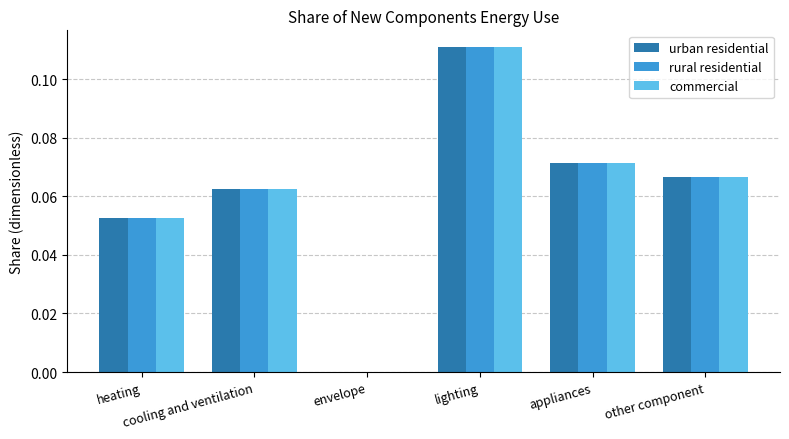

What is the sum of all urban residential values?

0.4